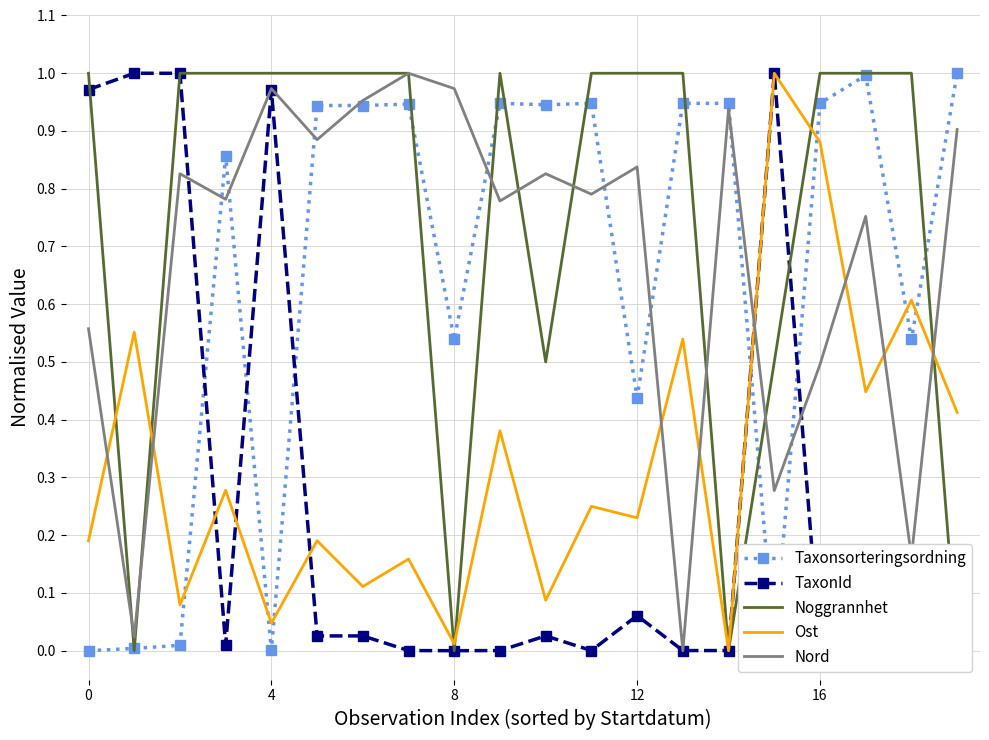

What is the average value of the TaxonId series?

0.3